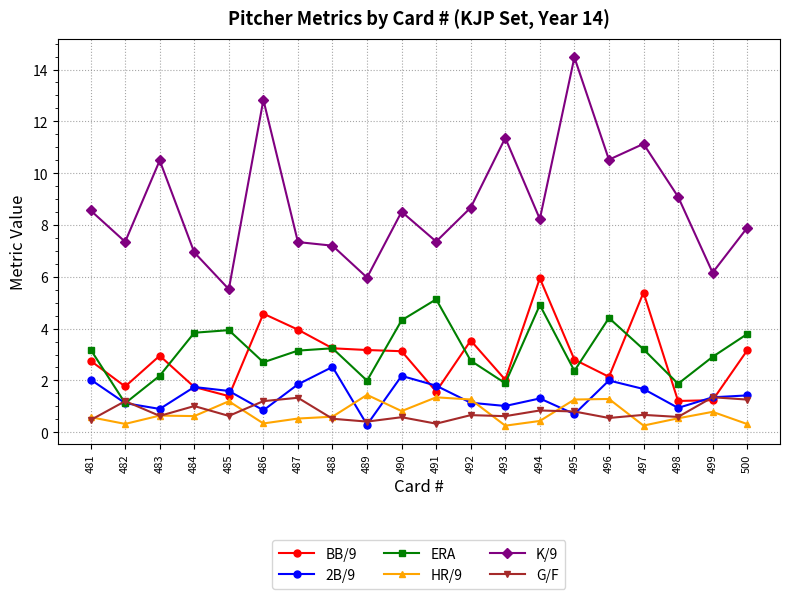

True or false: ERA has a value of 3.0 at 489.

False